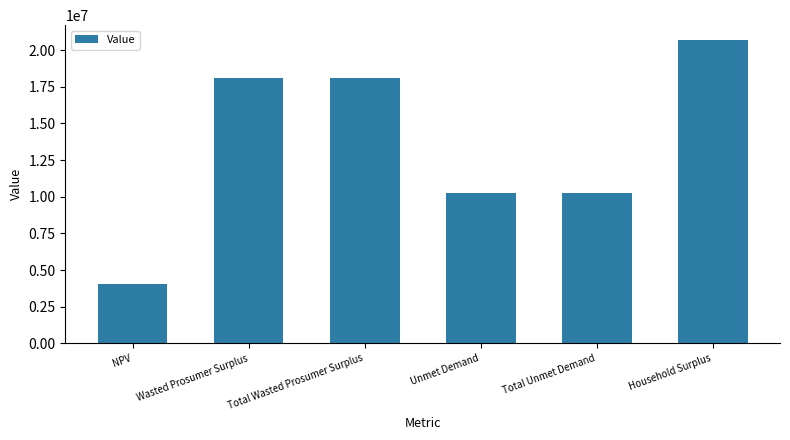

How many data points are less than 18093321?

3